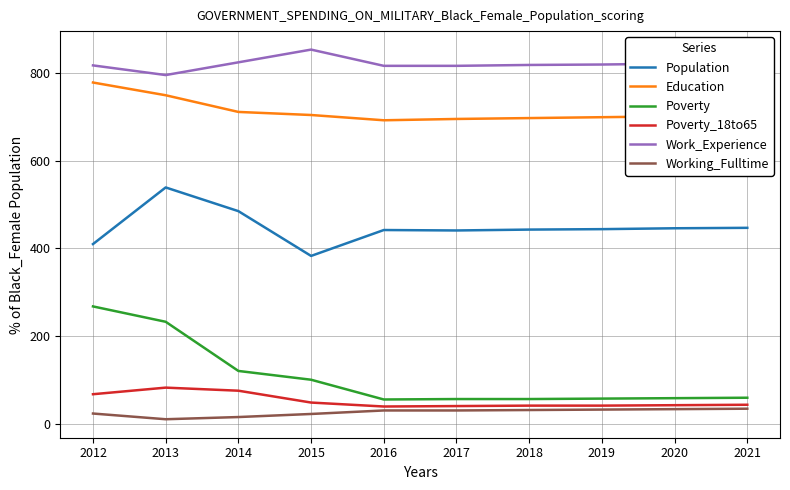

What are all the series names shown in the legend?

Population, Education, Poverty, Poverty_18to65, Work_Experience, Working_Fulltime